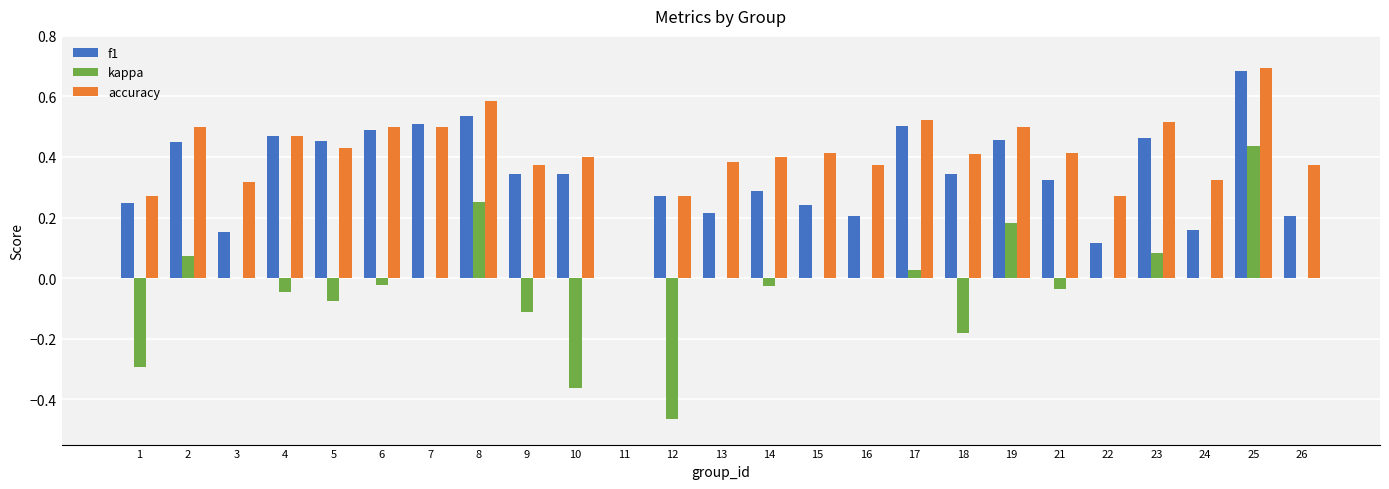

Is the value of accuracy at 16 greater than the value of kappa at 9?

Yes